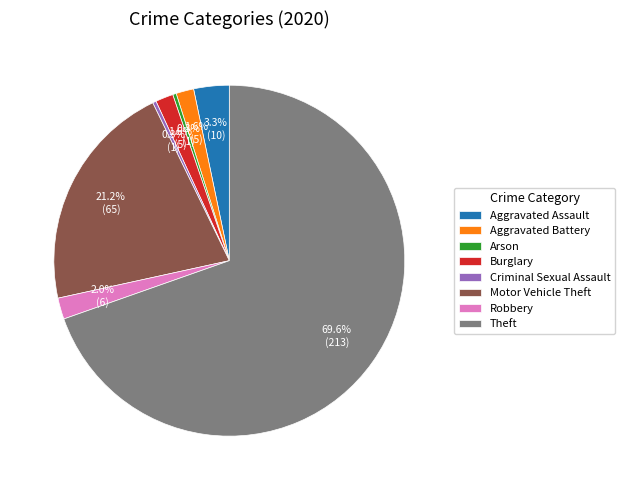

To the nearest percent, what is the difference between the Arson and Motor Vehicle Theft slice percentages?

21%